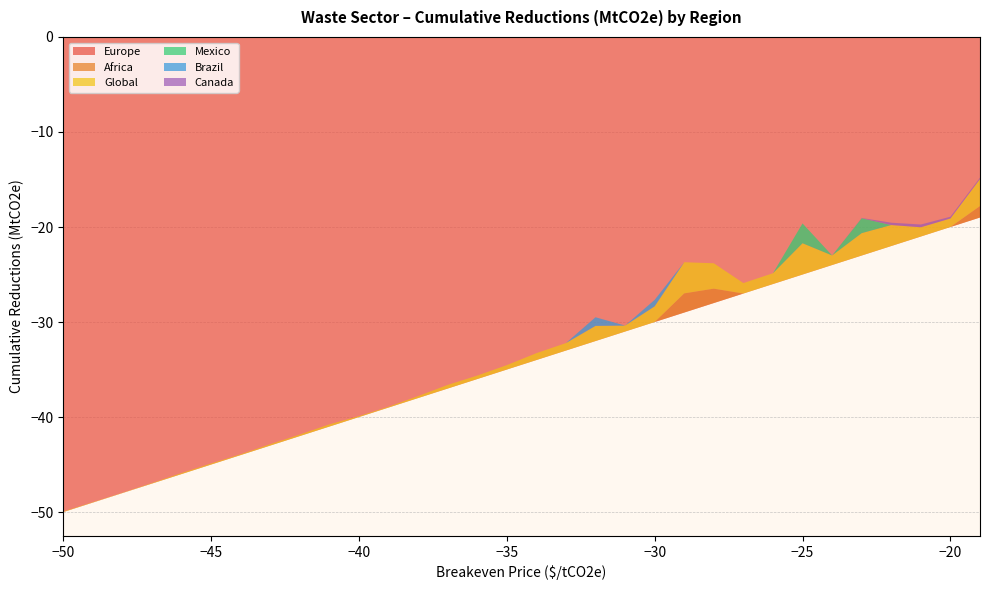

Reading left to right, extract all data points from this chart.

Europe: -50=-50.0	-49=-49.0	-48=-48.0	-47=-47.0	-46=-46.0	-45=-45.0	-44=-44.0	-43=-43.0	-42=-42.0	-41=-41.0	-40=-40.0	-39=-39.0	-38=-38.0	-37=-37.0	-36=-36.0	-35=-35.0	-34=-34.0	-33=-33.0	-32=-32.0	-31=-31.0	-30=-30.0	-29=-29.0	-28=-28.0	-27=-27.0	-26=-26.0	-25=-25.0	-24=-24.0	-23=-23.0	-22=-22.0	-21=-21.0	-20=-20.0	-19=-19.0
Africa: -50=0.0	-49=0.0	-48=0.0	-47=0.0	-46=0.0	-45=0.0	-44=0.0	-43=0.0	-42=0.0	-41=0.0	-40=0.0	-39=0.0	-38=0.0	-37=0.0	-36=0.0	-35=0.0	-34=0.0	-33=0.0	-32=0.0	-31=0.0	-30=0.0	-29=2.0	-28=1.5	-27=0.0	-26=0.0	-25=0.0	-24=0.0	-23=0.0	-22=0.0	-21=0.0	-20=0.0	-19=1.2
Global: -50=0.1	-49=0.0	-48=0.0	-47=0.1	-46=0.1	-45=0.1	-44=0.1	-43=0.1	-42=0.2	-41=0.2	-40=0.1	-39=0.1	-38=0.2	-37=0.4	-36=0.4	-35=0.5	-34=0.7	-33=0.8	-32=1.6	-31=0.6	-30=1.7	-29=3.3	-28=2.7	-27=1.1	-26=1.1	-25=3.3	-24=1.0	-23=2.4	-22=2.2	-21=1.0	-20=0.9	-19=2.8
Mexico: -50=0.0	-49=0.0	-48=0.0	-47=0.0	-46=0.0	-45=0.0	-44=0.0	-43=0.0	-42=0.0	-41=0.0	-40=0.0	-39=0.0	-38=0.0	-37=0.0	-36=0.0	-35=0.0	-34=0.0	-33=0.0	-32=0.0	-31=0.0	-30=0.0	-29=0.0	-28=0.0	-27=0.0	-26=0.0	-25=2.1	-24=0.0	-23=1.6	-22=0.0	-21=0.0	-20=0.0	-19=0.0
Brazil: -50=0.0	-49=0.0	-48=0.0	-47=0.0	-46=0.0	-45=0.0	-44=0.0	-43=0.0	-42=0.0	-41=0.0	-40=0.0	-39=0.0	-38=0.0	-37=0.0	-36=0.0	-35=0.0	-34=0.0	-33=0.0	-32=0.9	-31=0.0	-30=0.7	-29=0.0	-28=0.0	-27=0.0	-26=0.0	-25=0.0	-24=0.0	-23=0.0	-22=0.0	-21=0.0	-20=0.0	-19=0.0
Canada: -50=0.0	-49=0.0	-48=0.0	-47=0.0	-46=0.0	-45=0.0	-44=0.0	-43=0.0	-42=0.0	-41=0.0	-40=0.0	-39=0.0	-38=0.0	-37=0.0	-36=0.0	-35=0.0	-34=0.0	-33=0.0	-32=0.0	-31=0.0	-30=0.0	-29=0.0	-28=0.0	-27=0.0	-26=0.0	-25=0.0	-24=0.0	-23=0.0	-22=0.2	-21=0.3	-20=0.2	-19=0.1